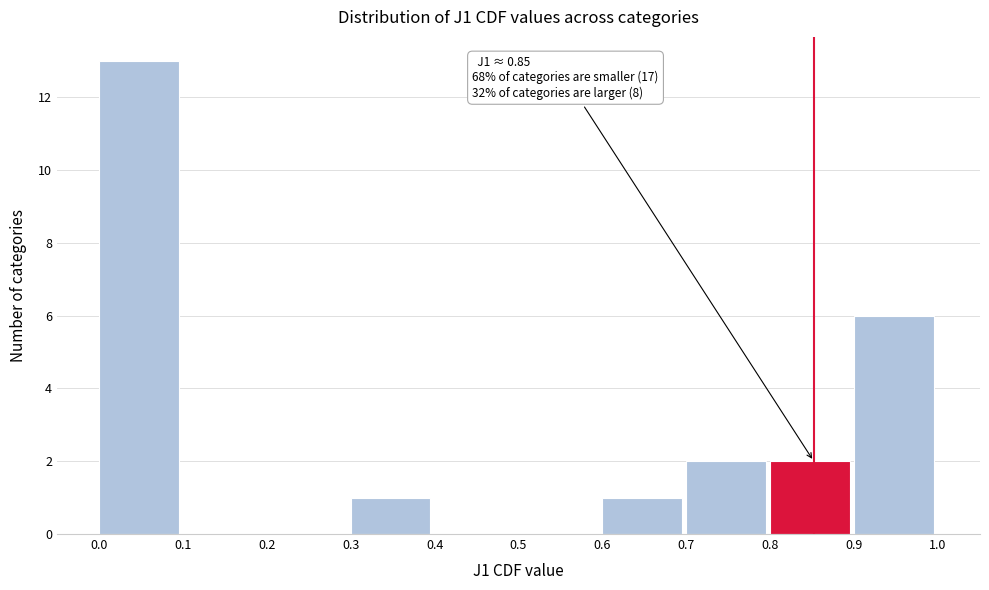

Which range on the x-axis has the tallest bar?

0.0 to 0.1